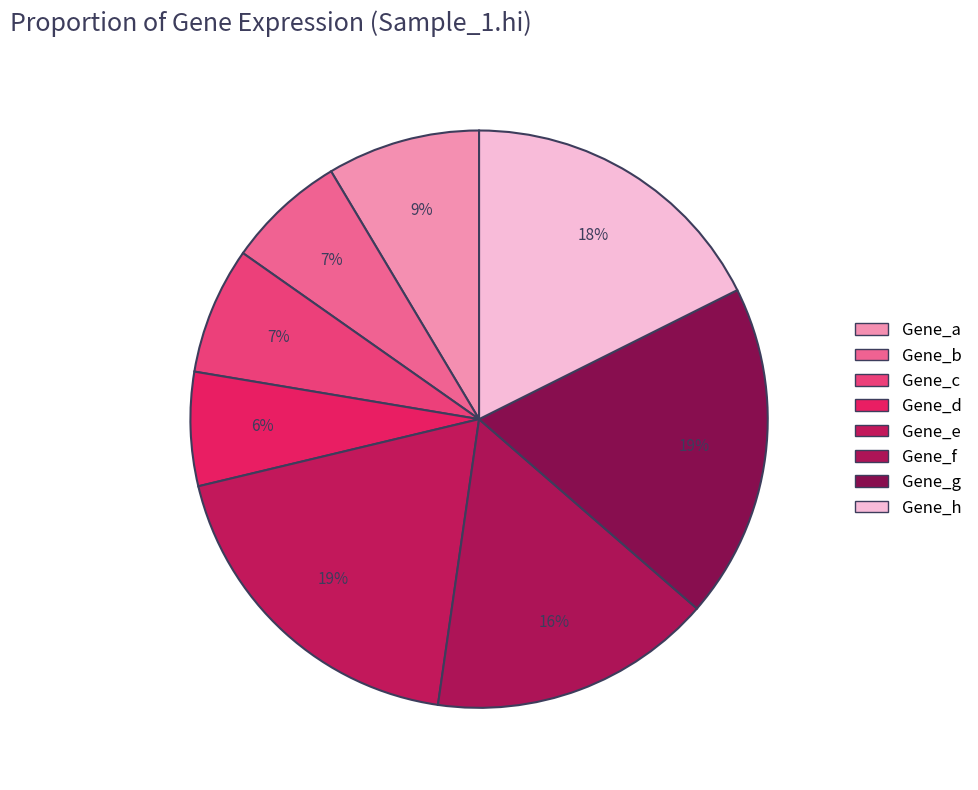

Count the number of slices in the pie.

8